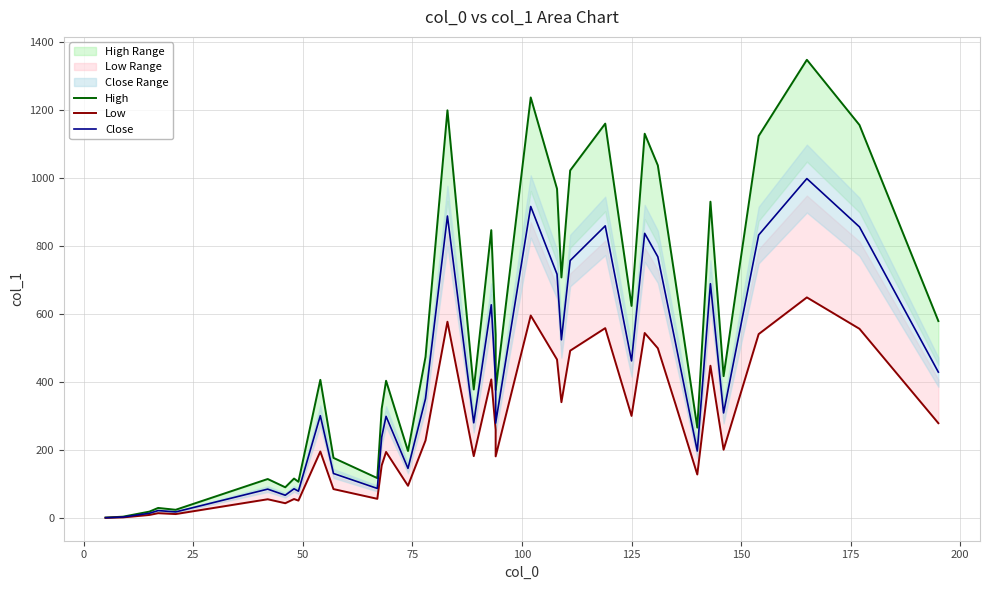

Is it true that Close equals 1079.2 at 31?

False